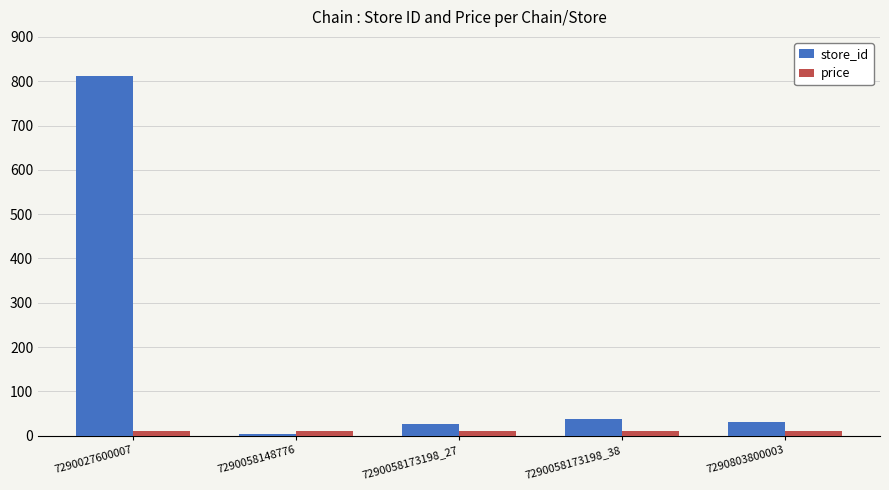

Rank the series at 7290027600007 from lowest to highest value.

price, store_id